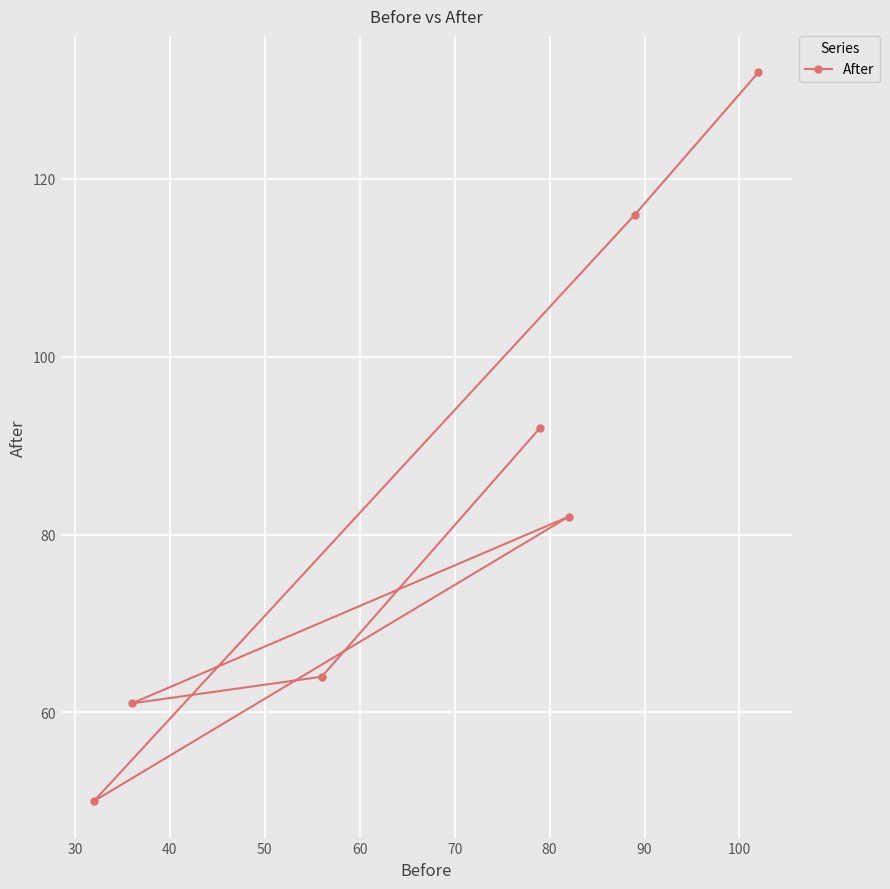

What is the difference between the maximum and minimum values?

82